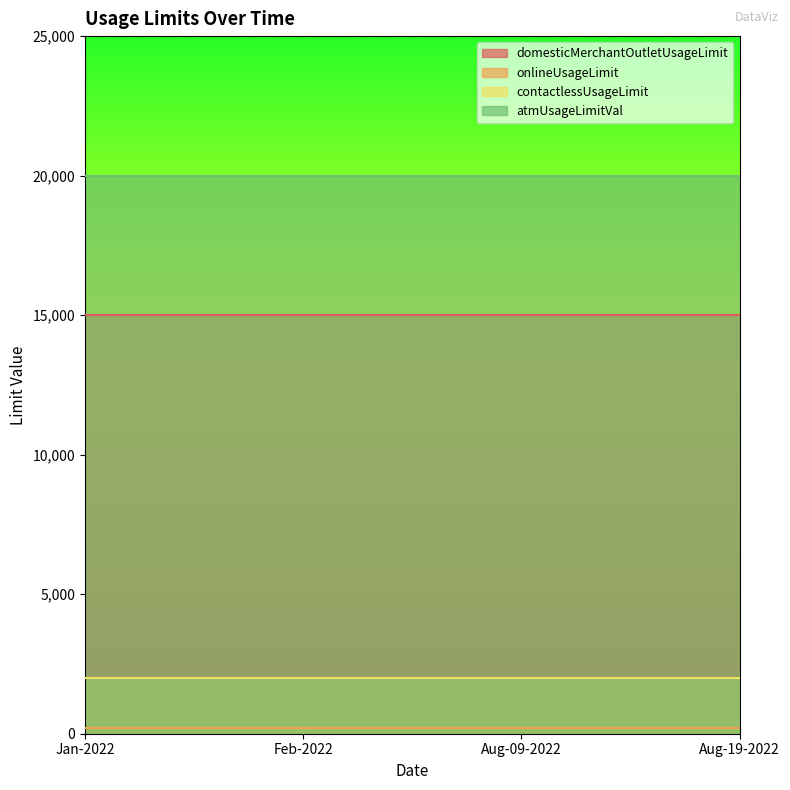

What is the value of the contactlessUsageLimit point at the 3rd from the left?

2000